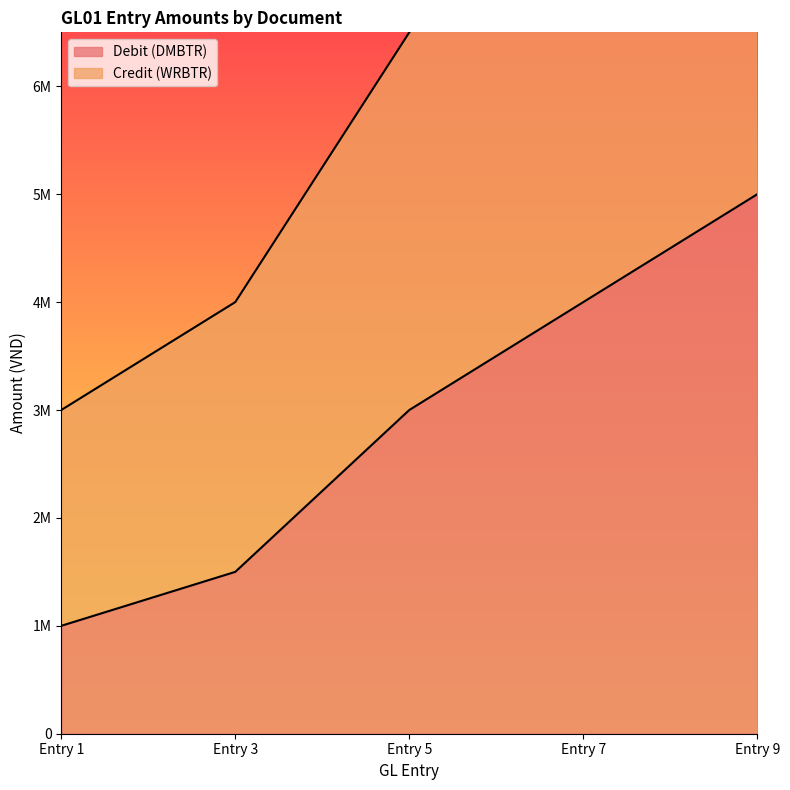

Reading right to left, list all the values displayed in this chart.

Debit (DMBTR): Entry 9=5000000	Entry 7=4000000	Entry 5=3000000	Entry 3=1500000	Entry 1=1000000
Credit (WRBTR): Entry 9=10500000	Entry 7=8500000	Entry 5=6500000	Entry 3=4000000	Entry 1=3000000